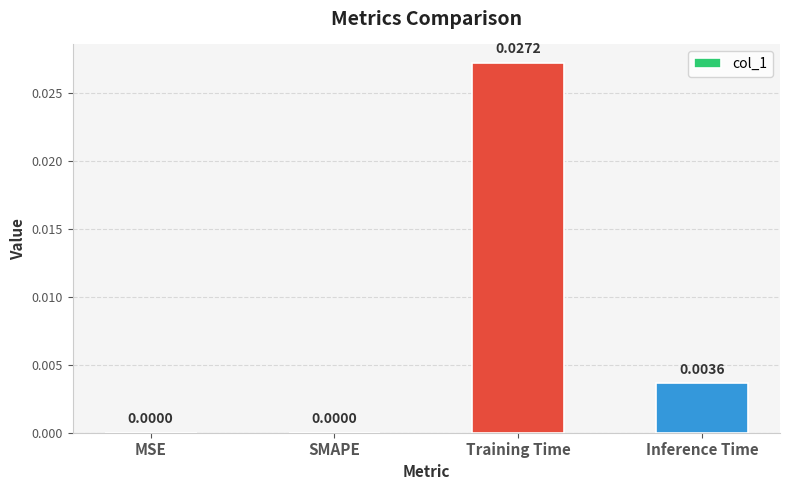

Which label corresponds to the largest value in the chart?

Training Time